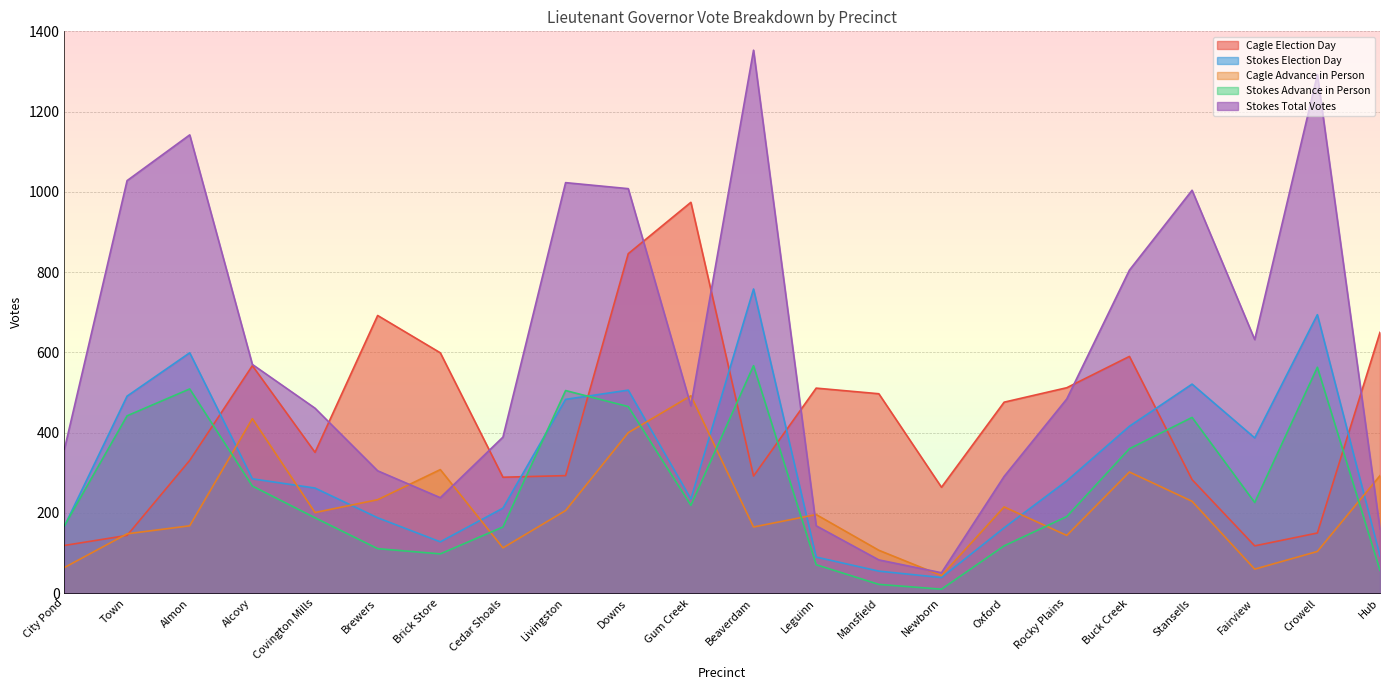

Reading left to right, extract all data points from this chart.

Cagle Election Day: 119	144	331	567	351	692	599	289	293	846	974	292	511	497	264	476	512	590	283	118	150	650
Stokes Election Day: 167	491	599	285	262	188	128	212	483	506	235	758	90	55	39	163	280	416	521	387	694	93
Cagle Advance in Person: 64	148	168	435	201	233	308	113	206	400	492	165	196	107	44	215	144	302	229	60	104	293
Stokes Advance in Person: 168	442	509	267	188	111	98	165	505	465	219	567	71	22	10	118	191	360	438	226	563	57
Stokes Total Votes: 359	1028	1142	570	461	305	238	389	1023	1008	467	1353	168	83	51	291	484	805	1004	632	1292	160